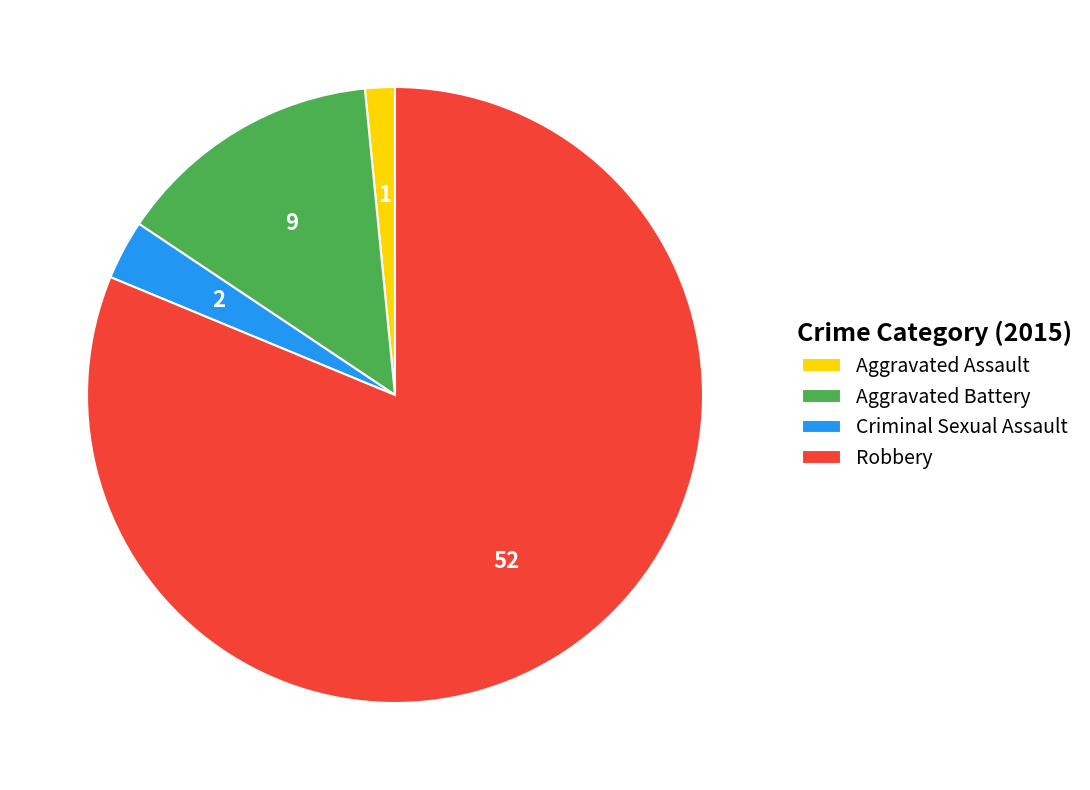

Is there a majority slice in this chart?

Yes